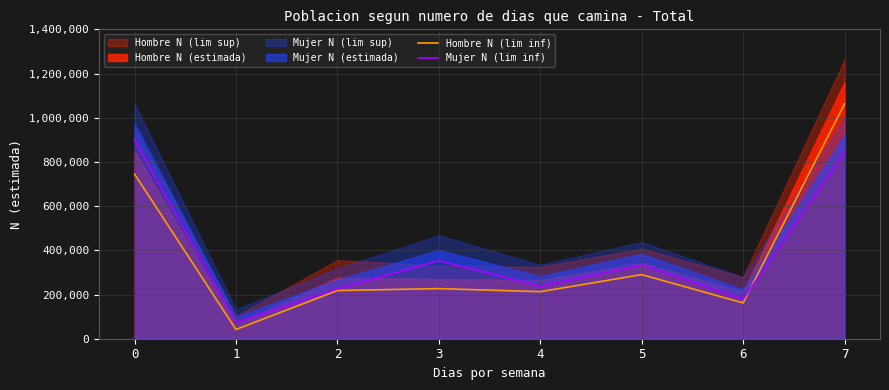

What is the total value across all series at 7?

1904276